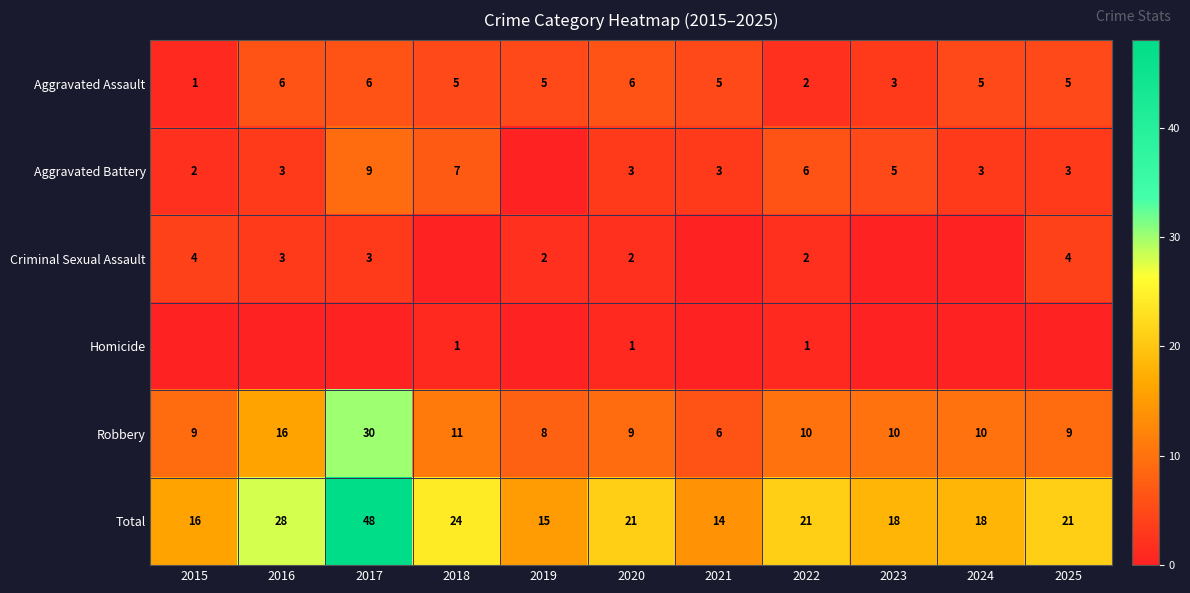

At how many categories does at least one series exceed 19?

6